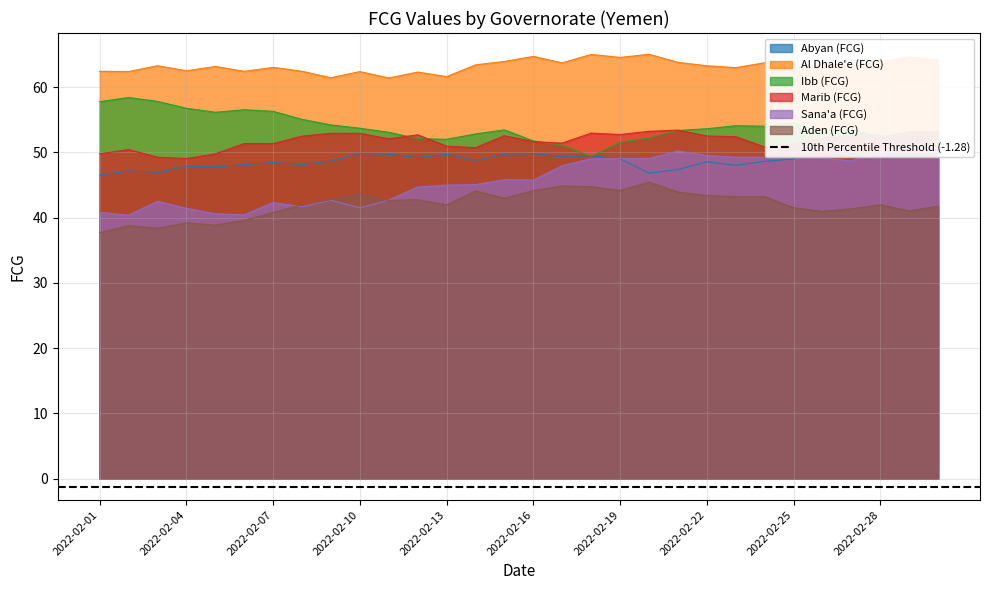

List the labels in order of Ibb (FCG) value, largest first.

2022-02-02, 2022-02-03, 2022-02-01, 2022-02-04, 2022-02-06, 2022-02-07, 2022-02-05, 2022-02-08, 2022-02-25, 2022-02-09, 2022-02-23, 2022-02-24, 2022-02-10, 2022-02-22, 2022-02-27, 2022-02-15, 2022-02-21, 2022-02-26, 2022-02-11, 2022-02-14, 2022-03-01, 2022-03-02, 2022-02-20, 2022-02-28, 2022-02-12, 2022-02-13, 2022-02-16, 2022-02-19, 2022-02-17, 2022-02-18